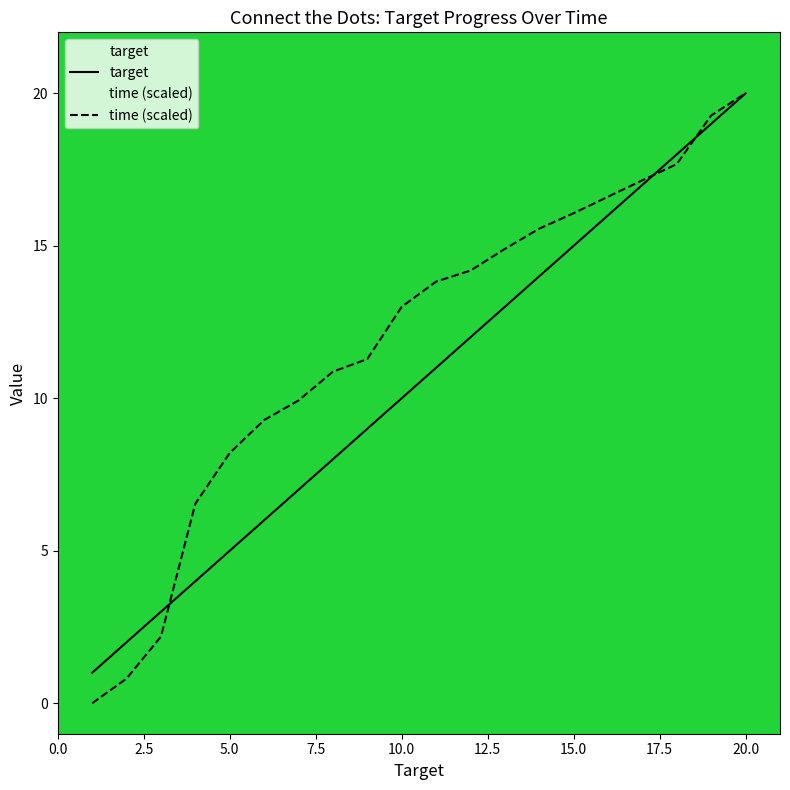

How many lines are shown in the chart?

2